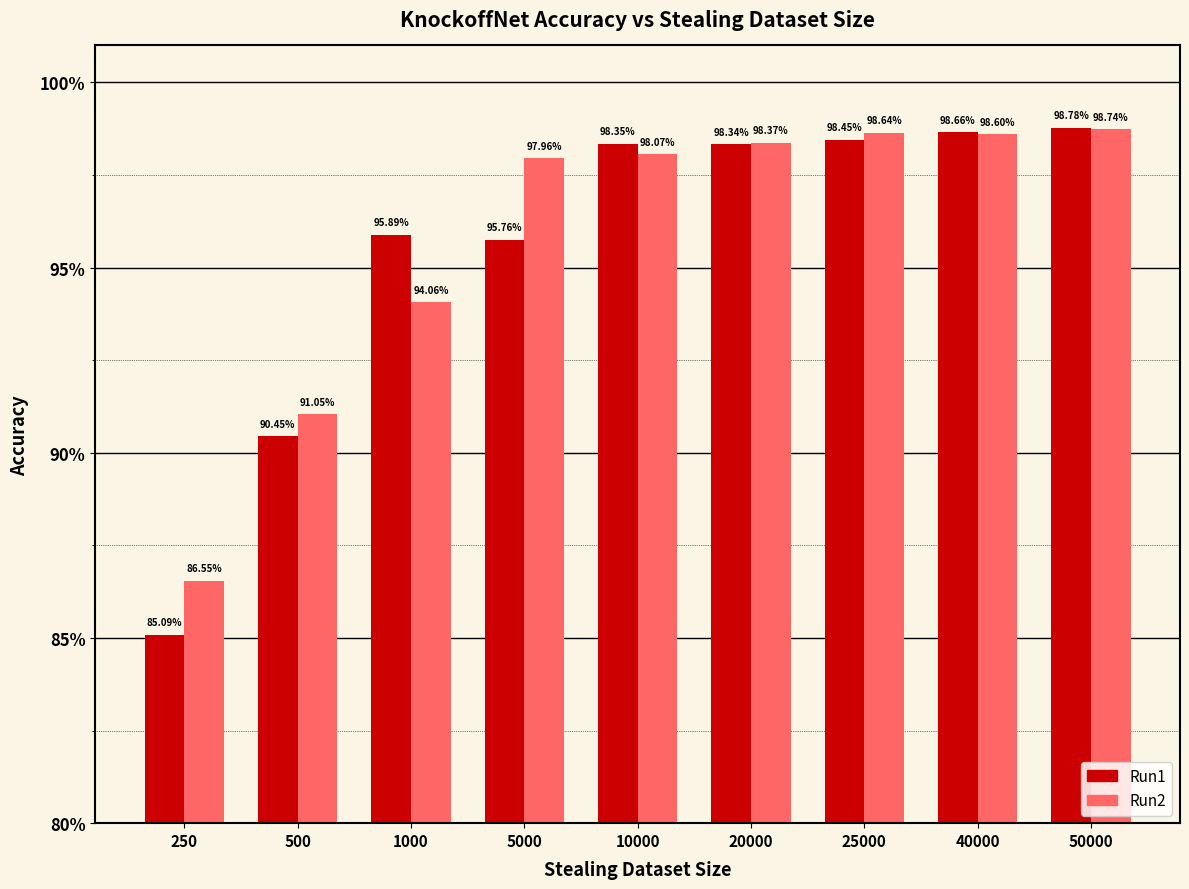

Reading left to right, transcribe all the data shown in this chart.

Run1: 250=0.9	500=0.9	1000=1.0	5000=1.0	10000=1.0	20000=1.0	25000=1.0	40000=1.0	50000=1.0
Run2: 250=0.9	500=0.9	1000=0.9	5000=1.0	10000=1.0	20000=1.0	25000=1.0	40000=1.0	50000=1.0